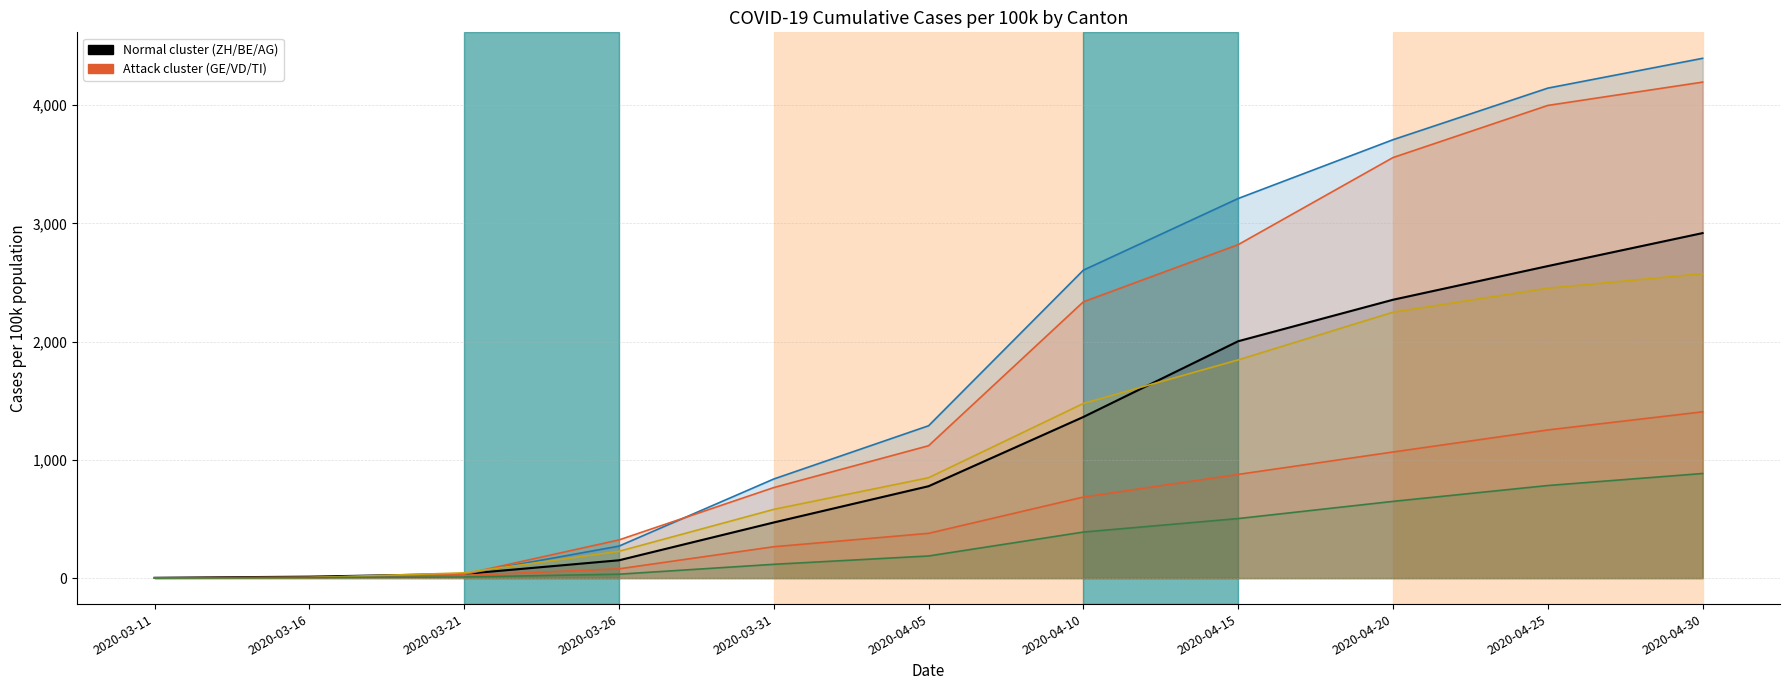

What is the value of the VD point at the 2nd from the left?

4.5